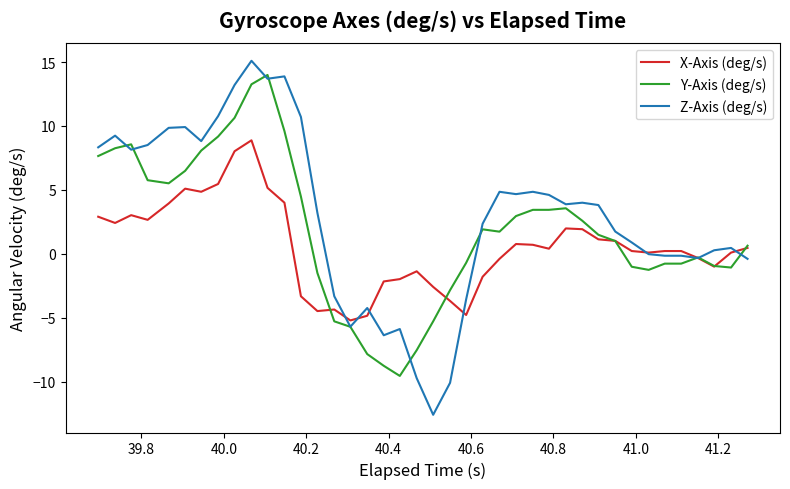

What are all the series names shown in the legend?

X-Axis (deg/s), Y-Axis (deg/s), Z-Axis (deg/s)